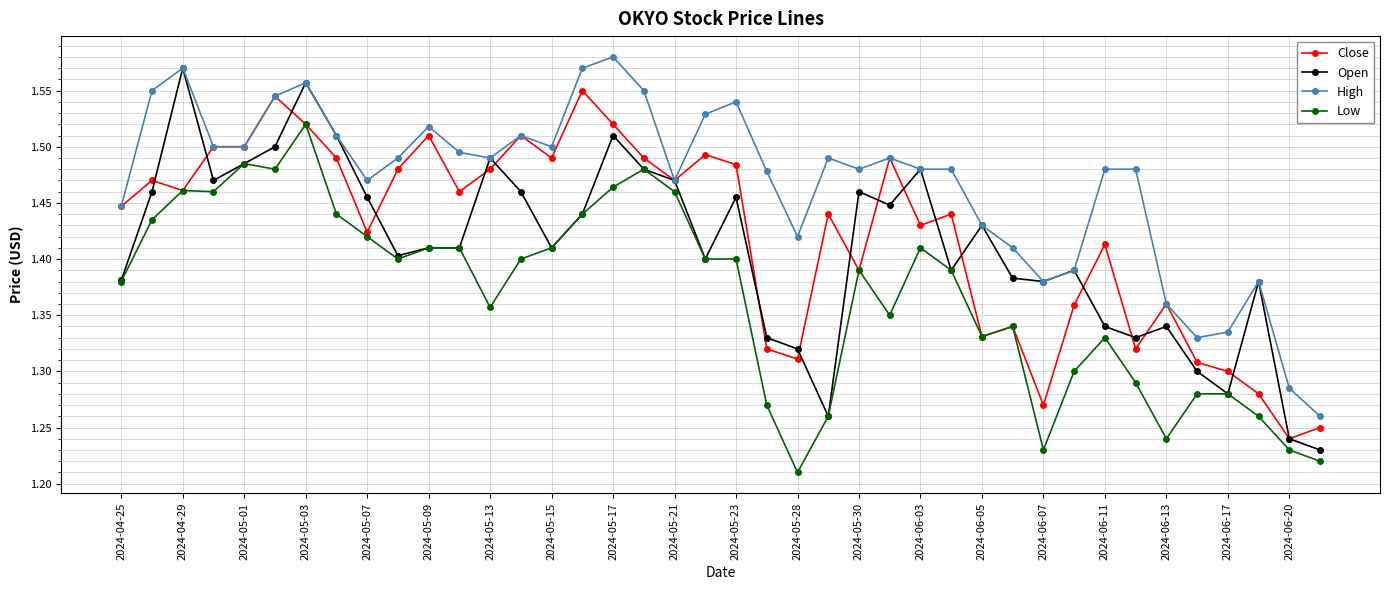

Which series has the largest range (max minus min)?

Open